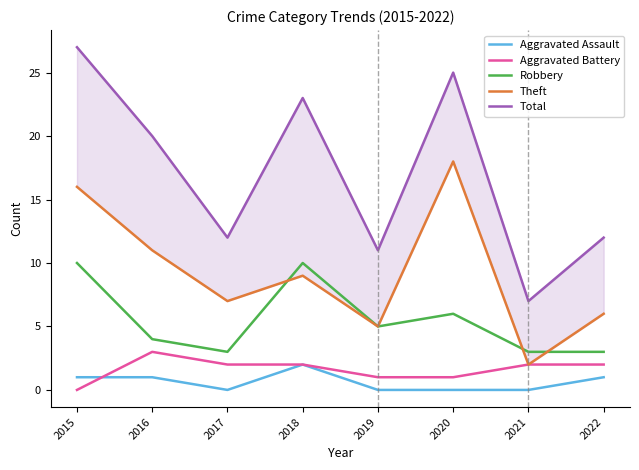

Reading right to left, transcribe all the data shown in this chart.

Aggravated Assault: 1	0	0	0	2	0	1	1
Aggravated Battery: 2	2	1	1	2	2	3	0
Robbery: 3	3	6	5	10	3	4	10
Theft: 6	2	18	5	9	7	11	16
Total: 12	7	25	11	23	12	20	27